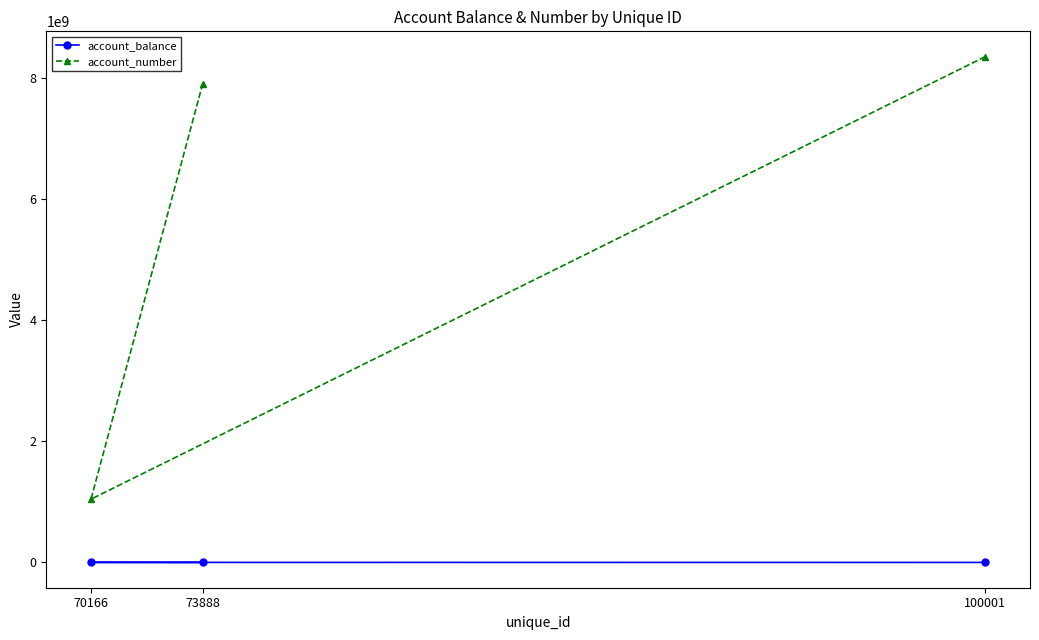

Is this an area chart (filled region under the line)?

No